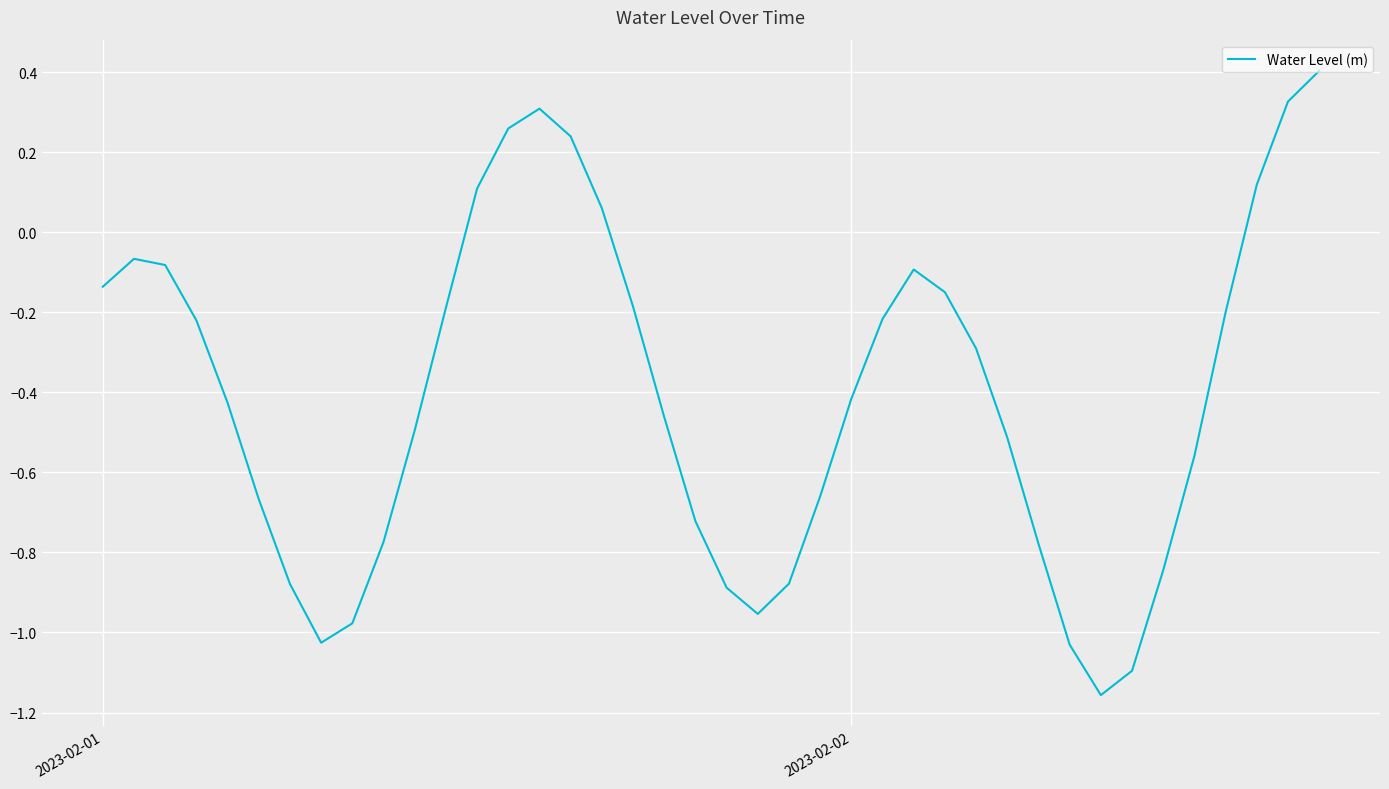

What is the difference between the maximum and minimum values?

1.6